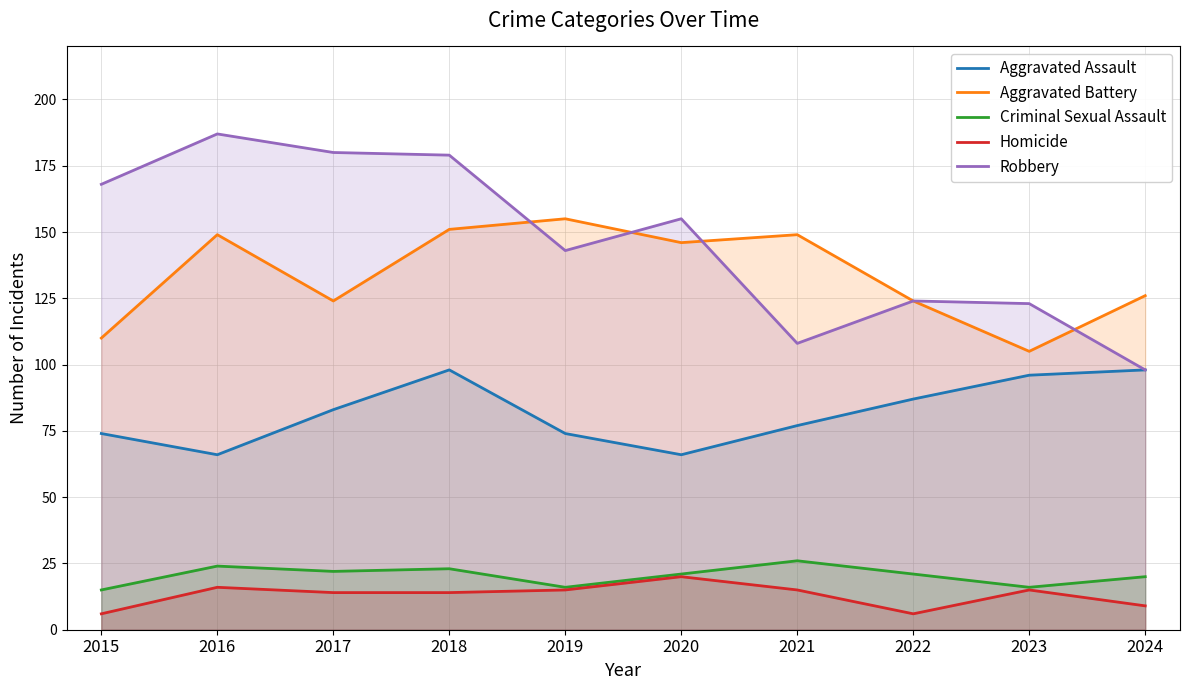

Is it true that Robbery equals 86 at 2020?

False